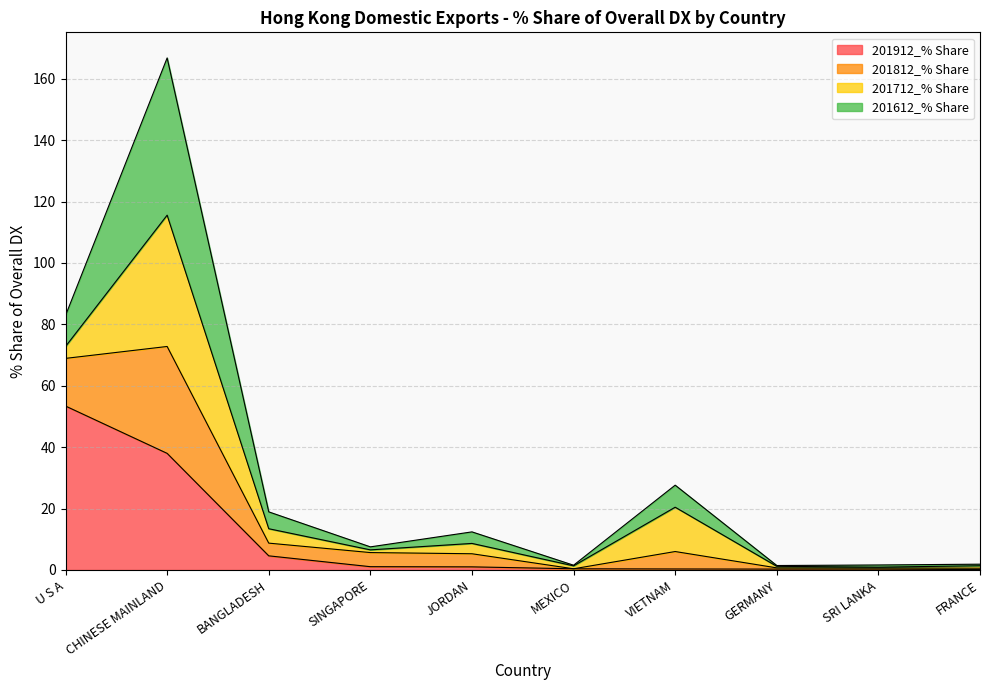

What is the total value across all series at BANGLADESH?

18.9